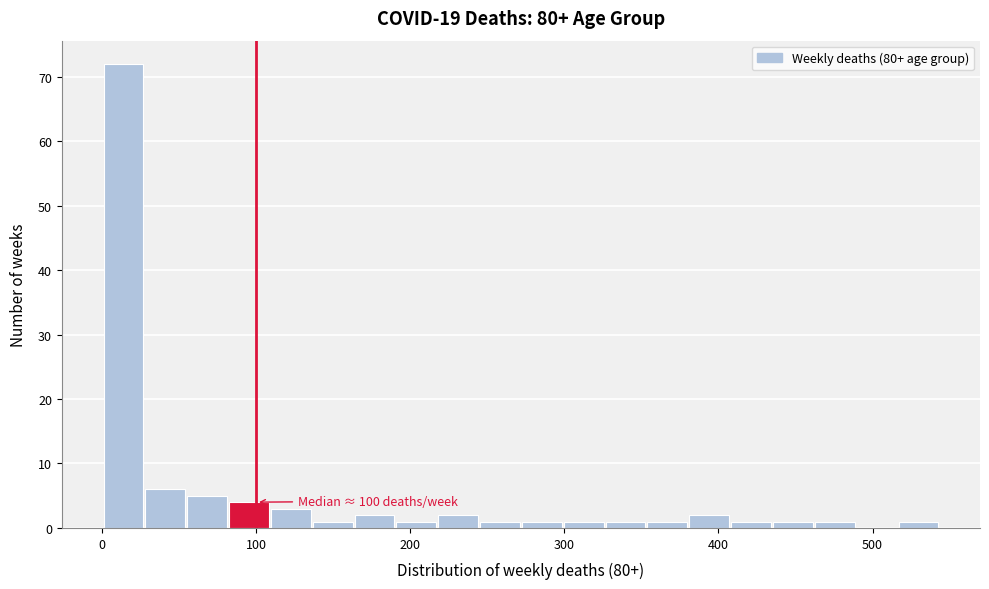

Around what value on the x-axis is the tallest bar? Give the approximate position of its centre, as read against the axis.

10